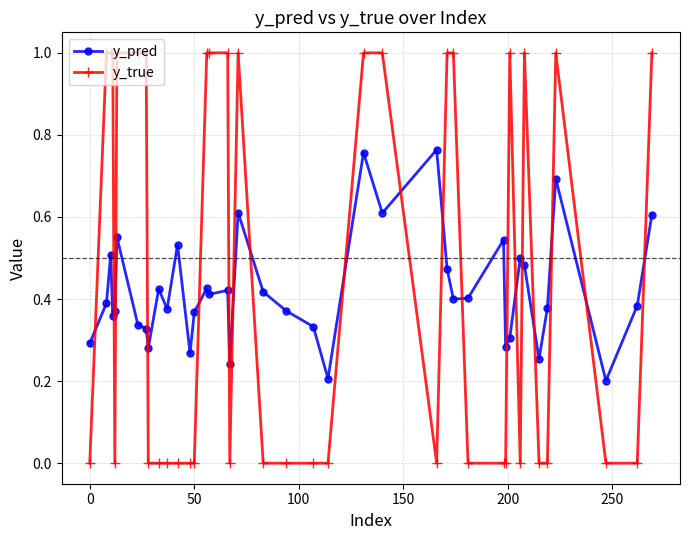

True or false: y_true and y_pred cross at least once.

True